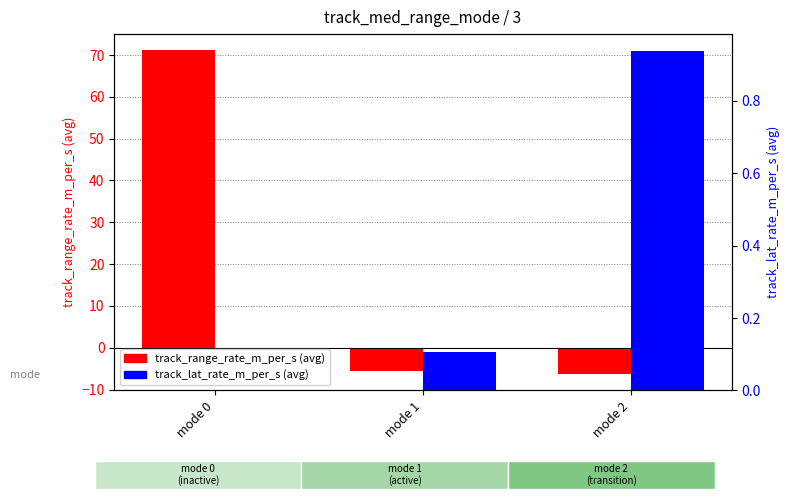

Reading left to right, extract all data points from this chart.

track_range_rate_m_per_s: mode 0=71.1	mode 1=-5.6	mode 2=-6.3
track_lat_rate_m_per_s: mode 0=0.0	mode 1=0.1	mode 2=0.9